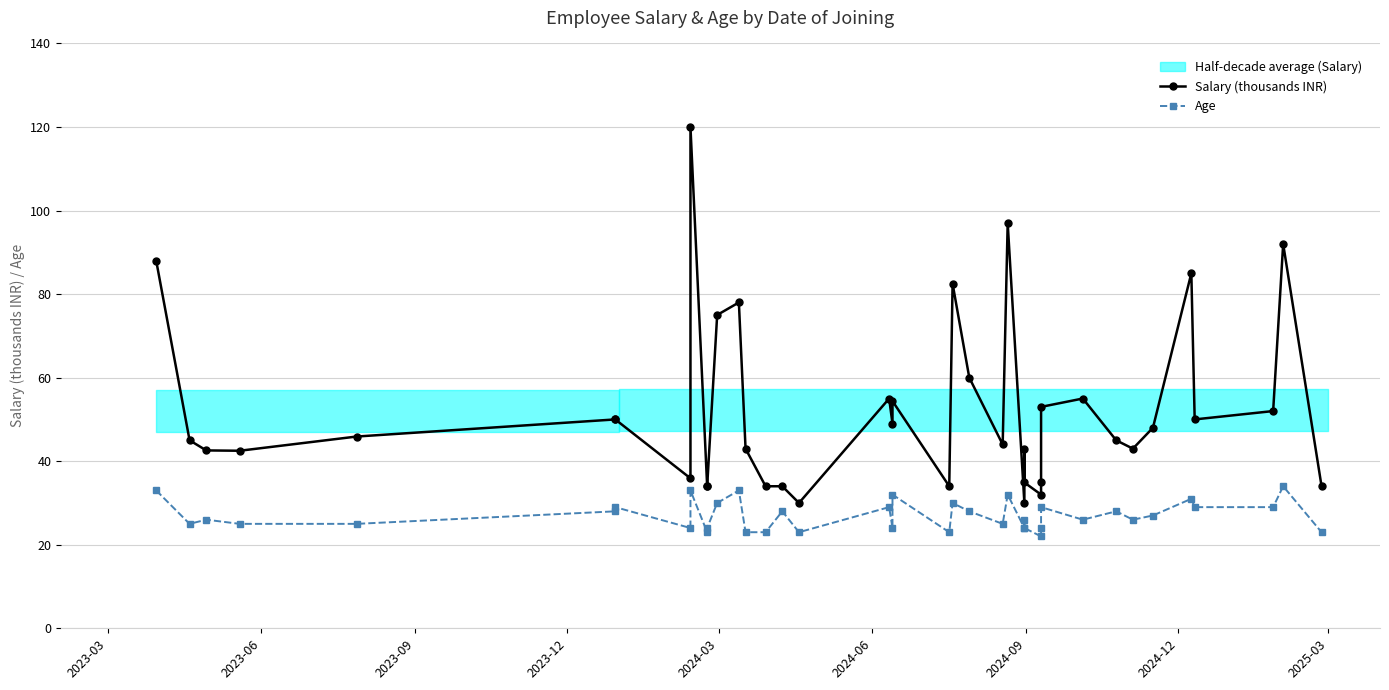

What is the difference between the second highest and minimum values in the Age series?

11.0